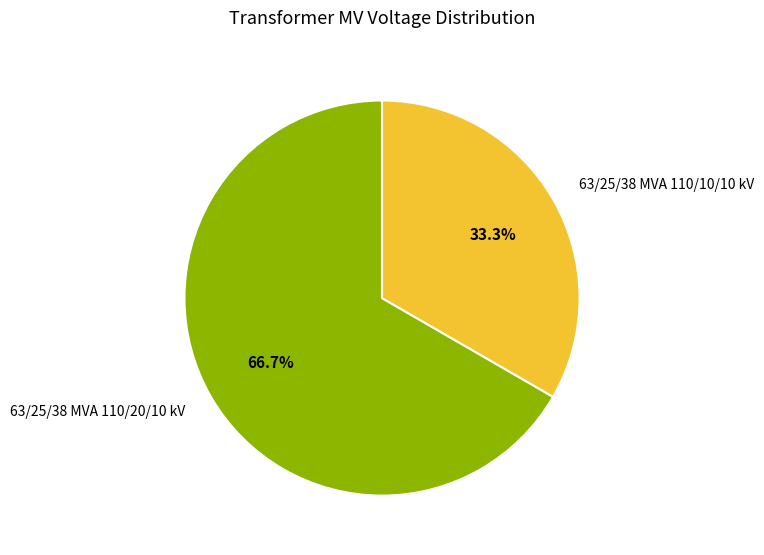

What percentage is NOT represented by 63/25/38 MVA 110/10/10 kV?

66.7%